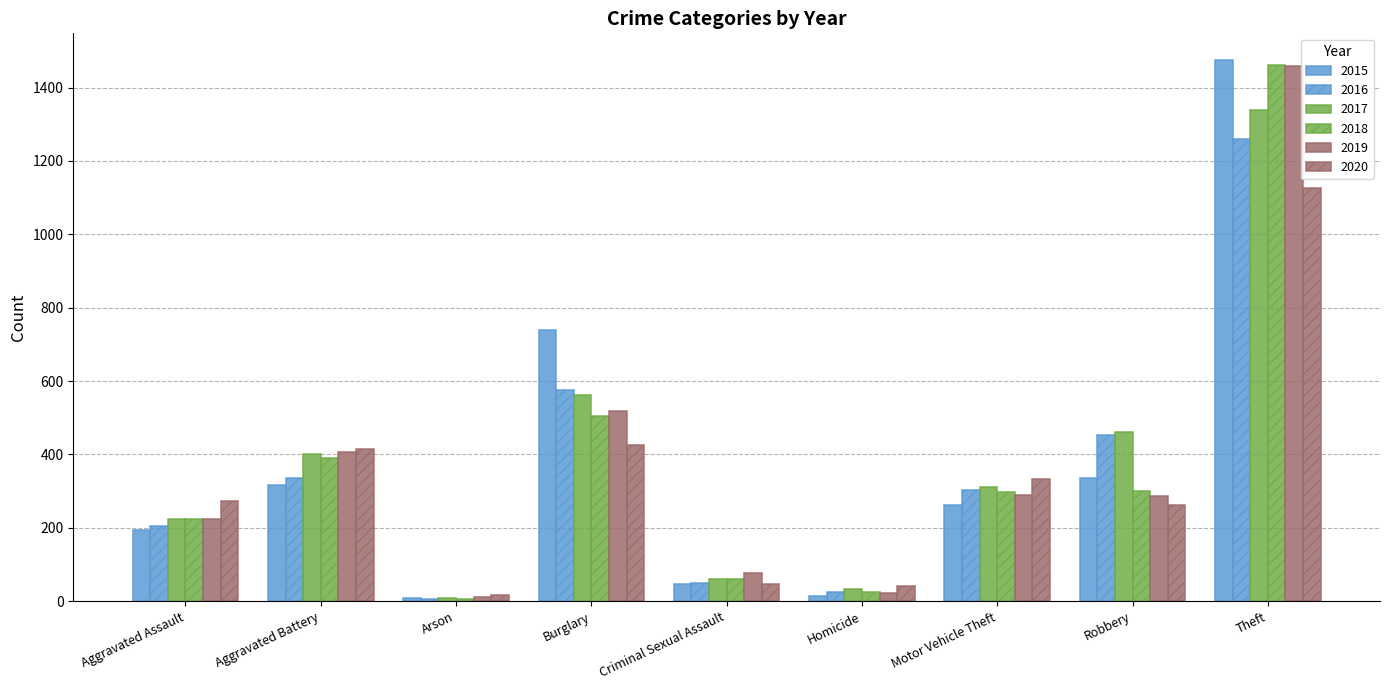

List the series in order of their peak value, lowest first.

2020, 2016, 2017, 2019, 2018, 2015